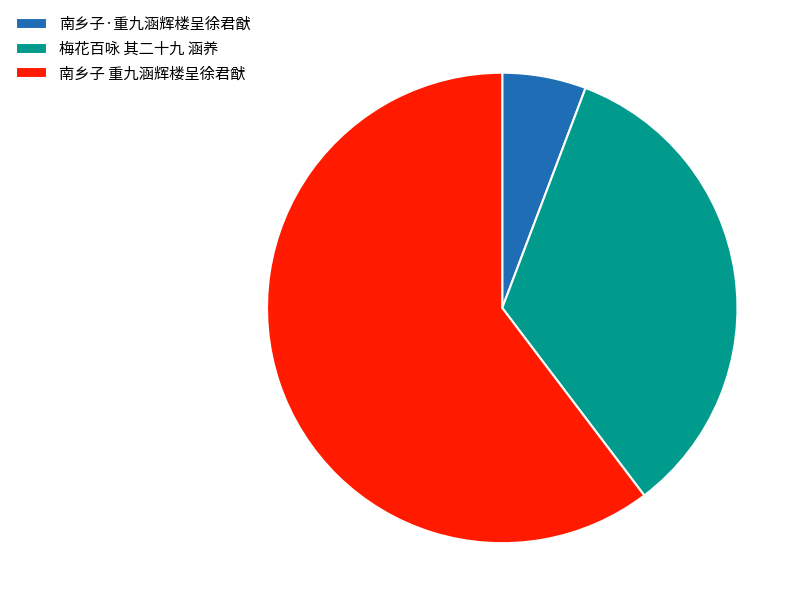

Is there a majority slice in this chart?

Yes